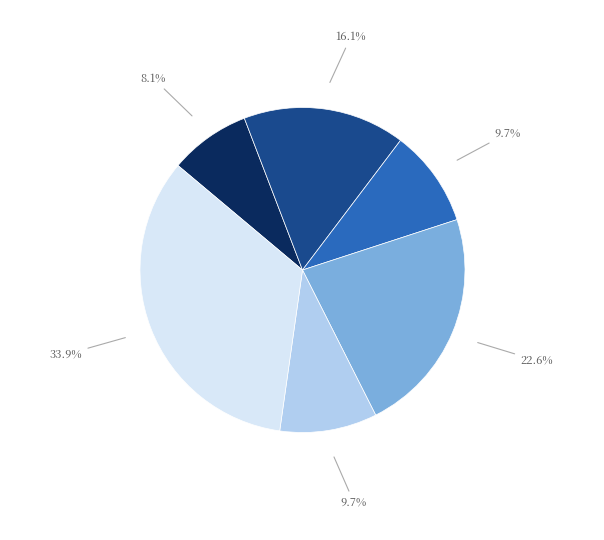

Does any single category account for the majority?

No